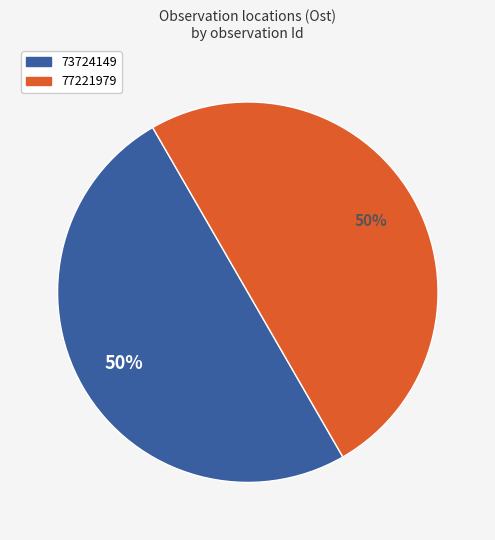

What is the ratio of the value at 73724149 to the value at 77221979?

1.0